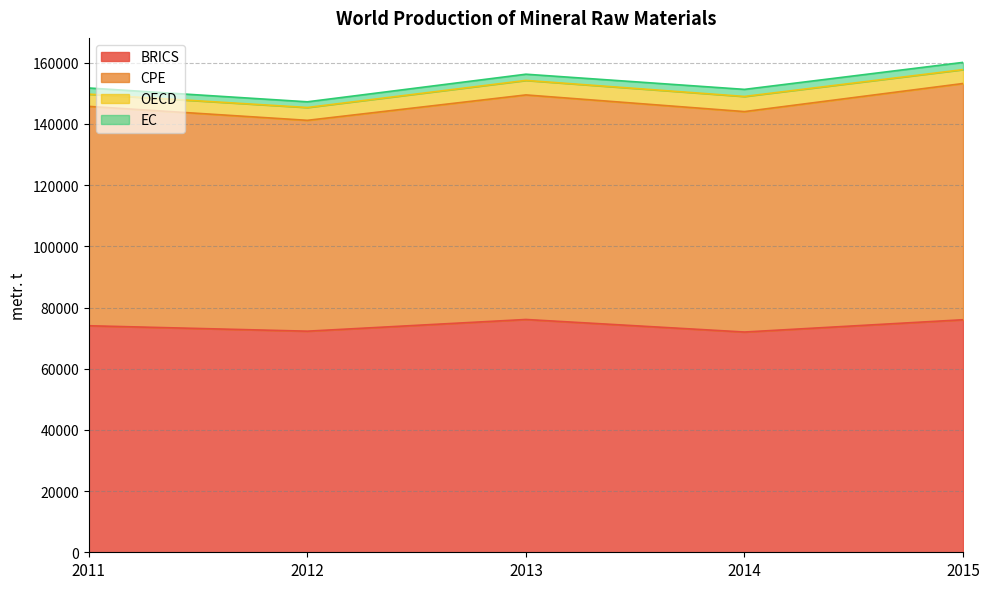

Is it true that CPE equals 68912 at 2012?

True